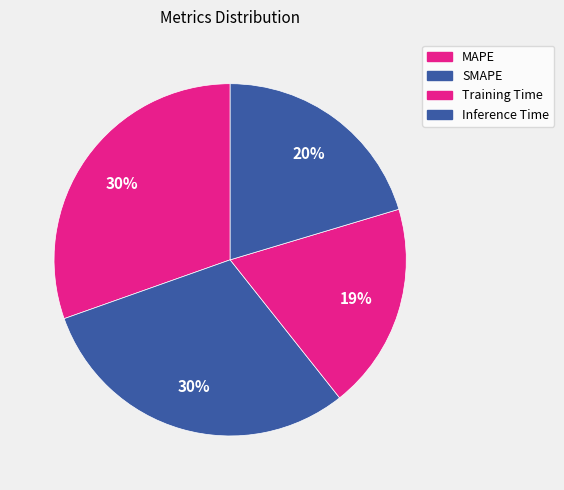

How many segments does this pie chart have?

4